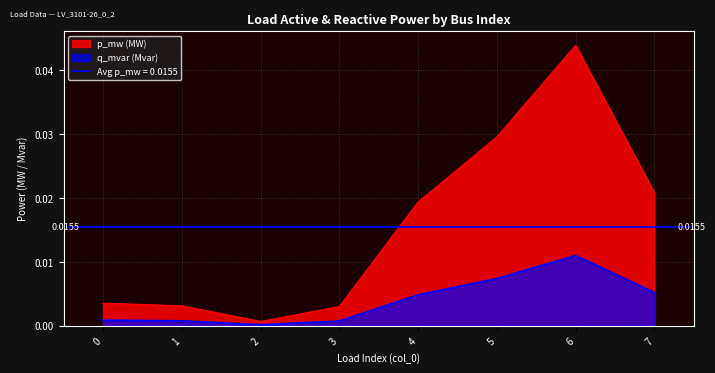

At how many categories does at least one series exceed 0?

8